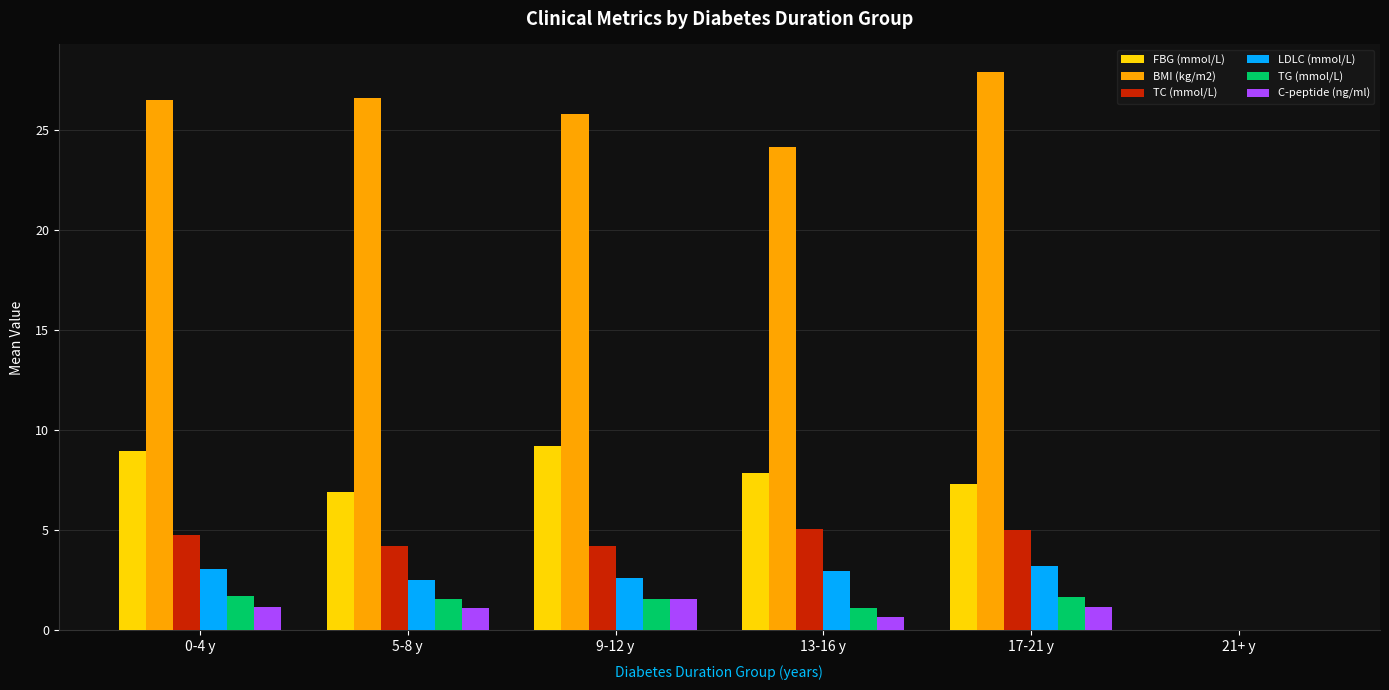

What is the total value across all series at 17-21 y?

46.3